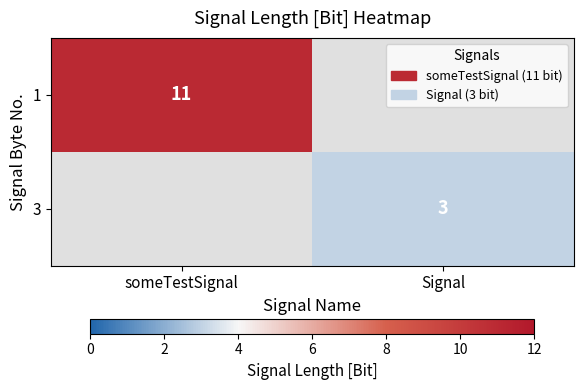

The 1 series shows 7 at someTestSignal. True or false?

False